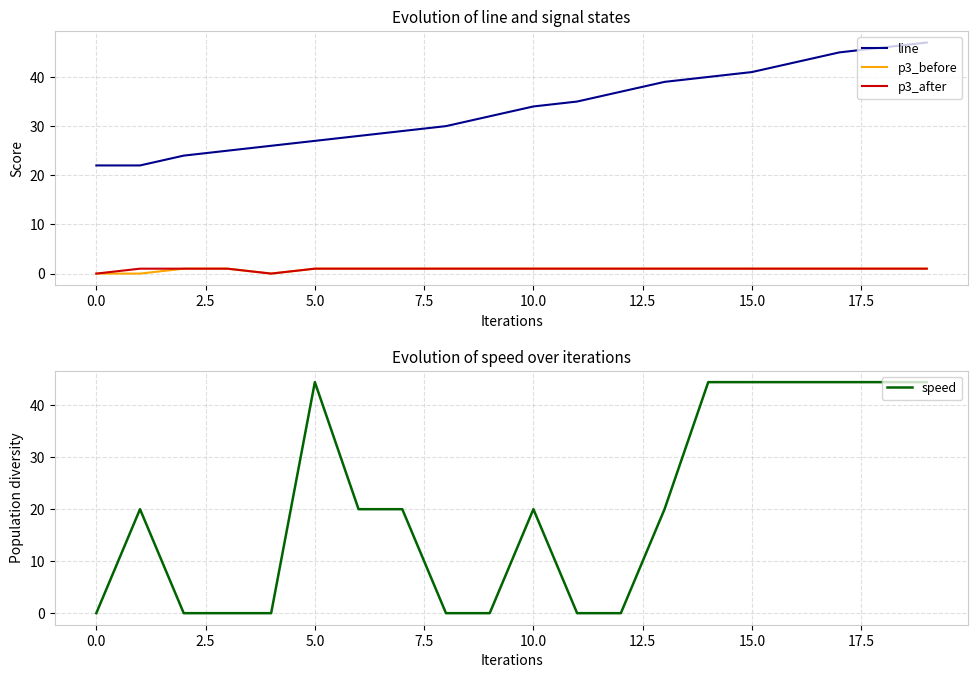

At which category is the sum across all series the highest?

19